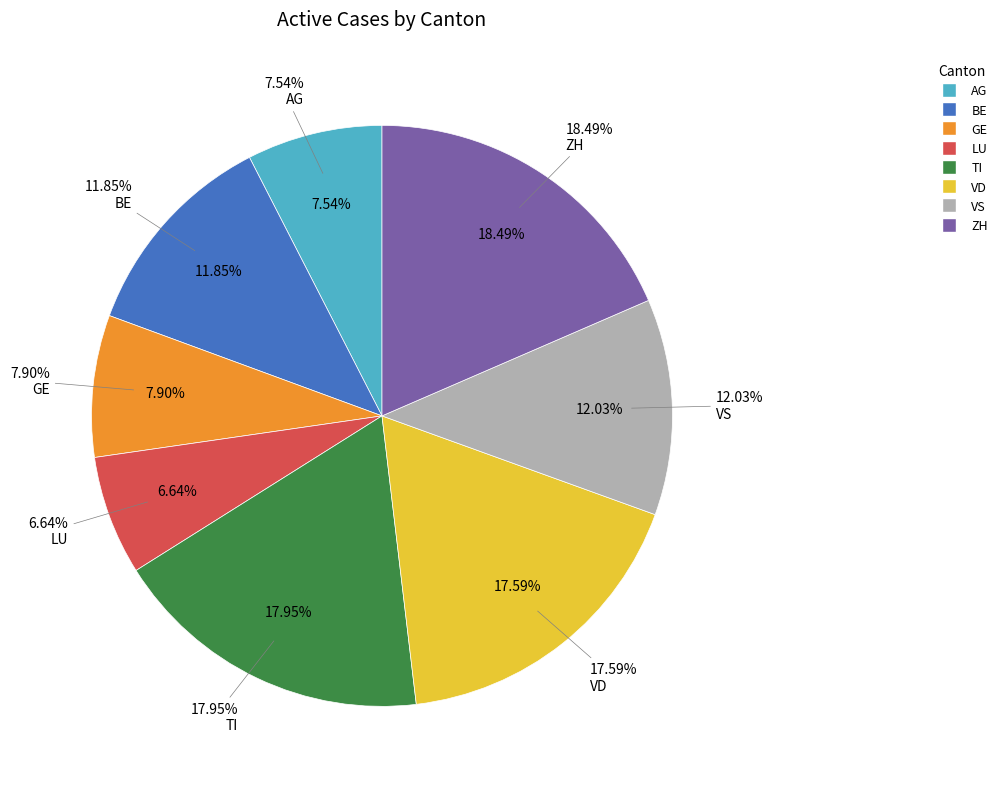

To the nearest percent, what is the combined percentage of VS and AG?

20%